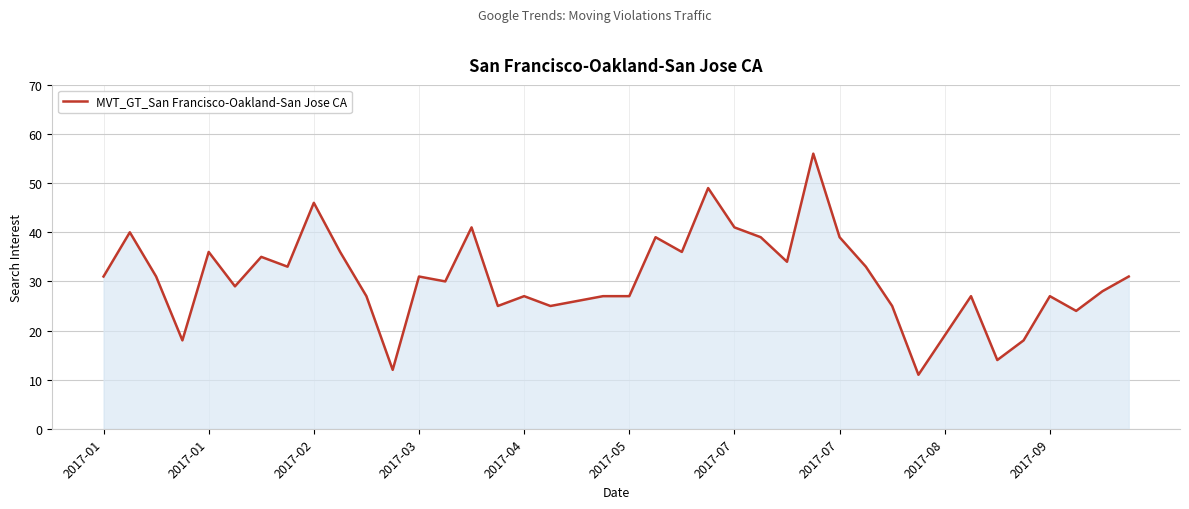

What is the maximum value shown in the chart?

56